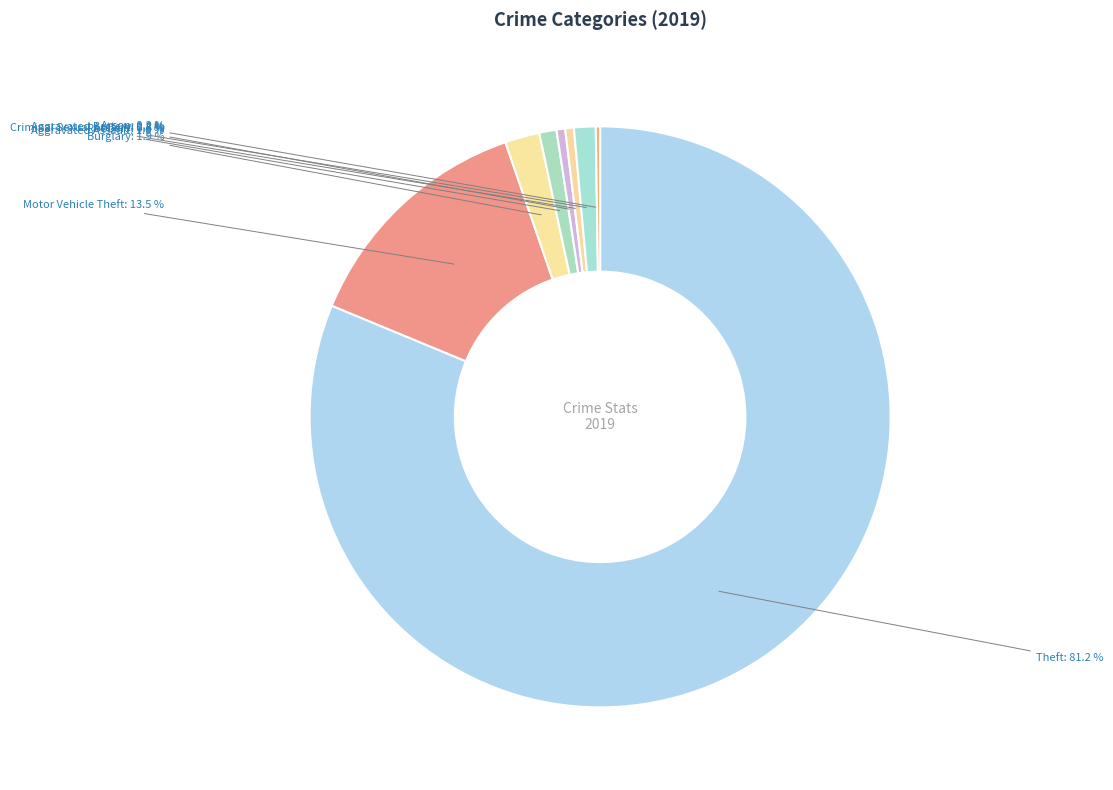

To the nearest percent, what portion does Aggravated Assault represent?

1%